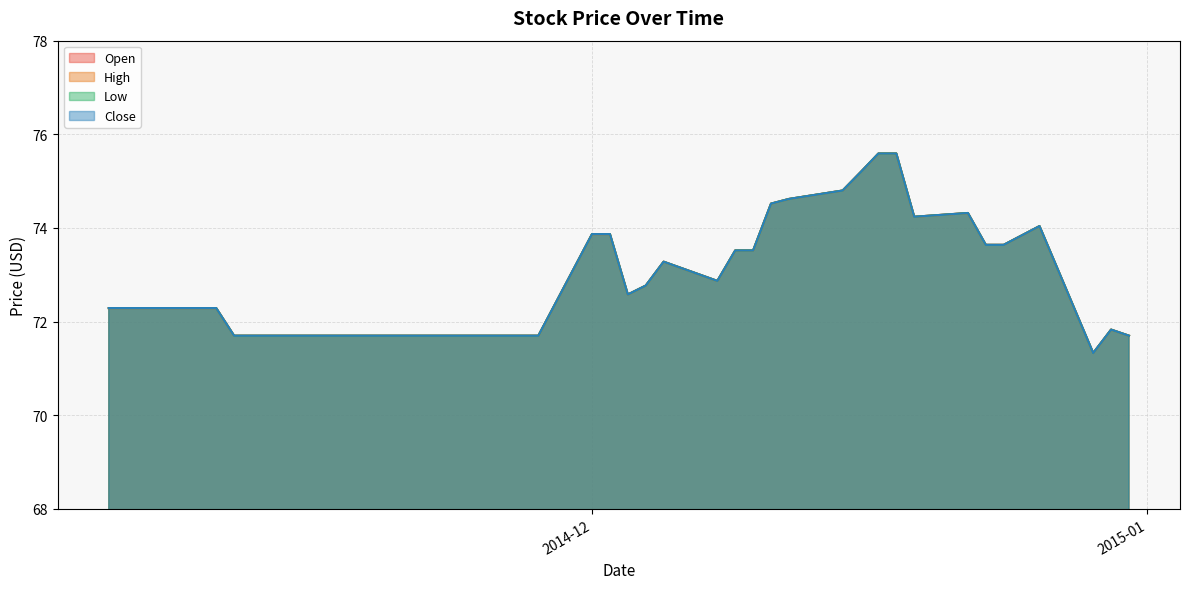

Which series has the largest total across all categories?

Open